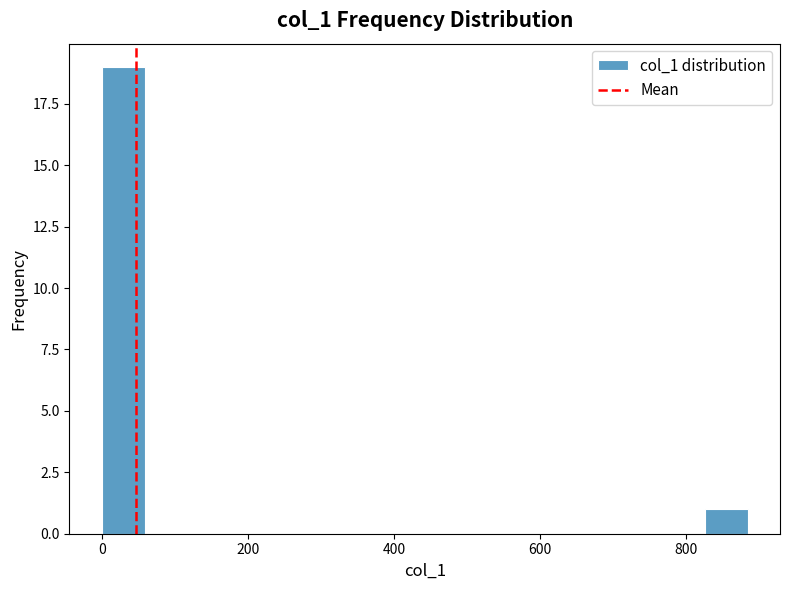

Read against the x-axis, roughly where is the centre of the tallest bar?

20